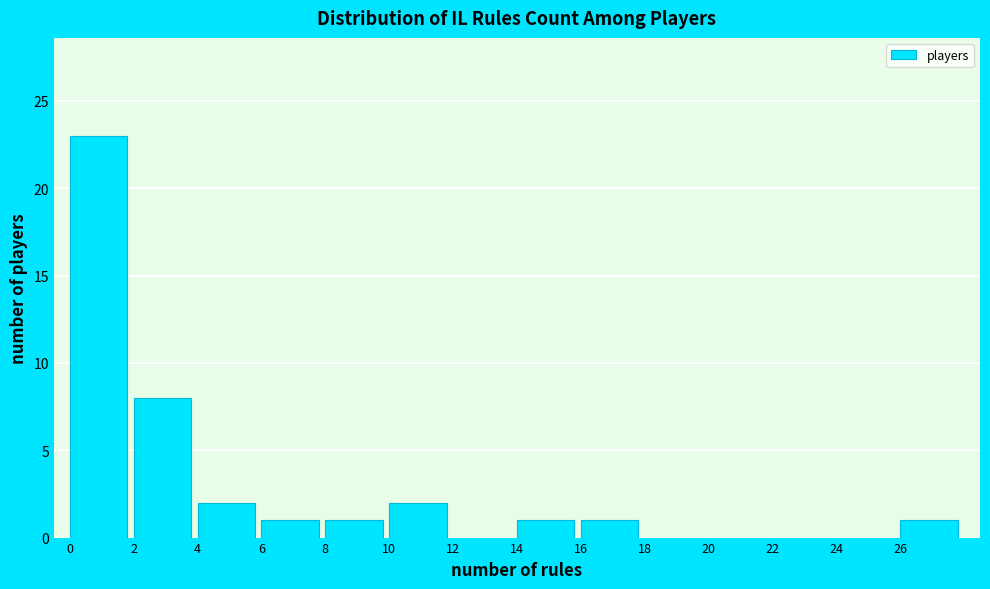

Reading left to right, transcribe this chart: for each bar, give the range it covers on the x-axis and its height. The values are not printed on the chart, so give them approximately, as read against the axis.

0 to 2: 23
2 to 4: 8
4 to 6: 2
6 to 8: 1
8 to 10: 1
10 to 12: 2
12 to 14: 0
14 to 16: 1
16 to 18: 1
18 to 20: 0
20 to 22: 0
22 to 24: 0
24 to 26: 0
26 to 28: 1